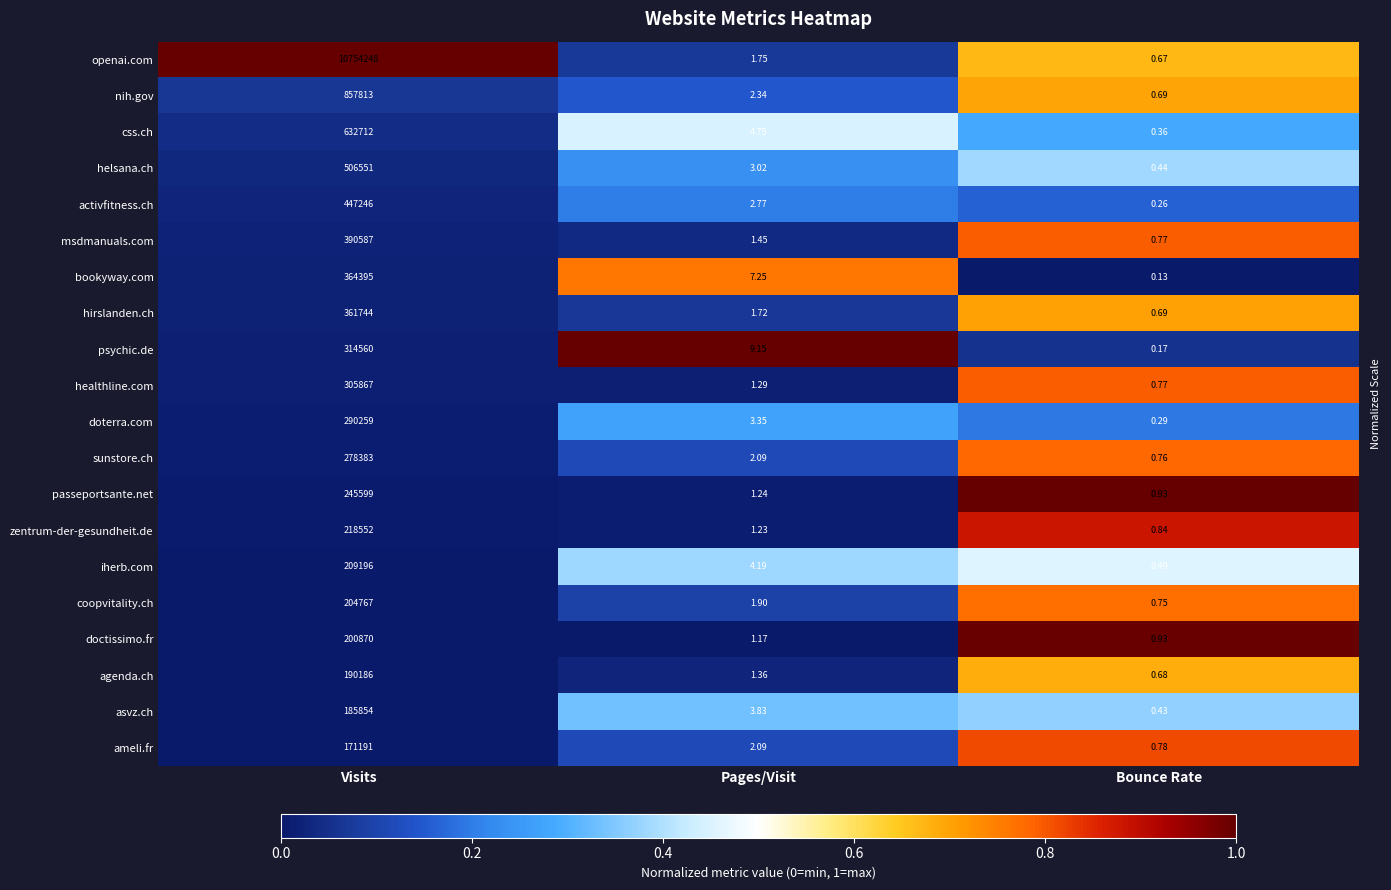

How many series are shown in this chart?

20